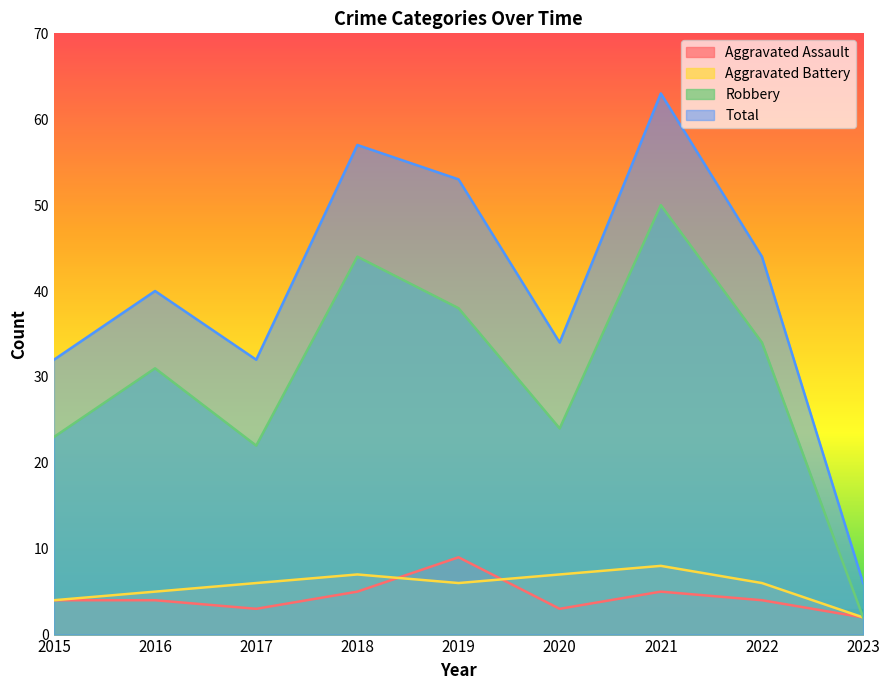

Read the Aggravated Assault value at 2022.

4